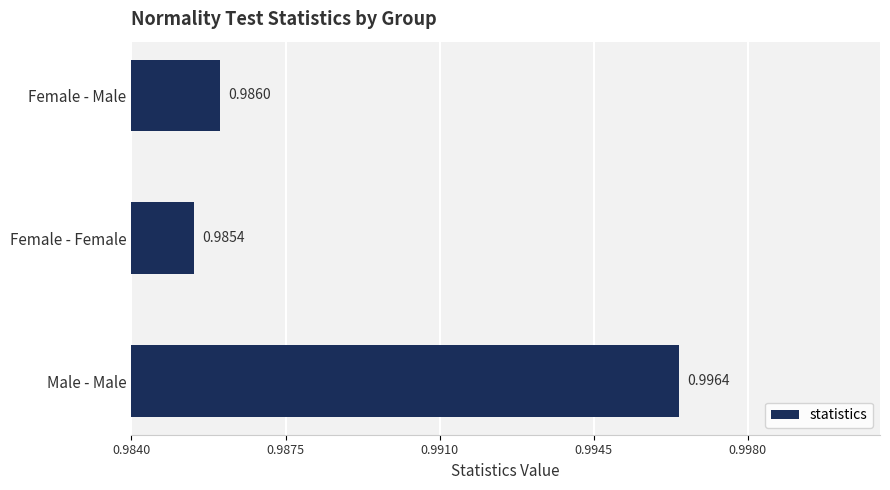

Between Female - Female and Female - Male, which is larger?

Female - Male